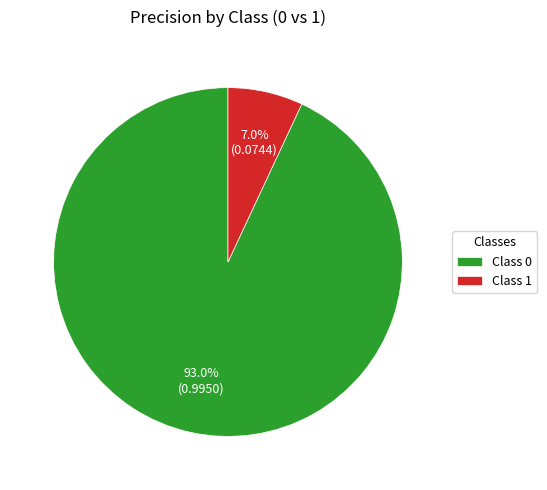

Do Class 1 and Class 0 together represent more than half of the pie?

Yes